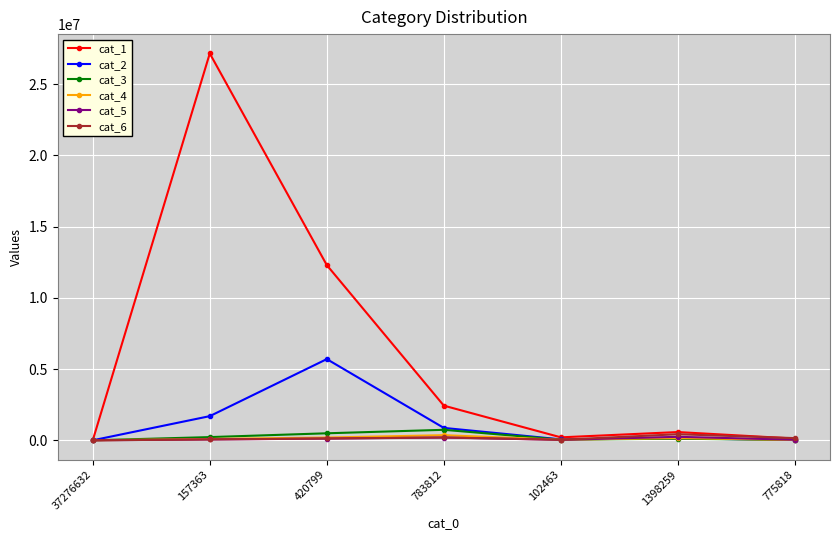

The value of cat_2 at 37276632 is -2071151. True or false?

False